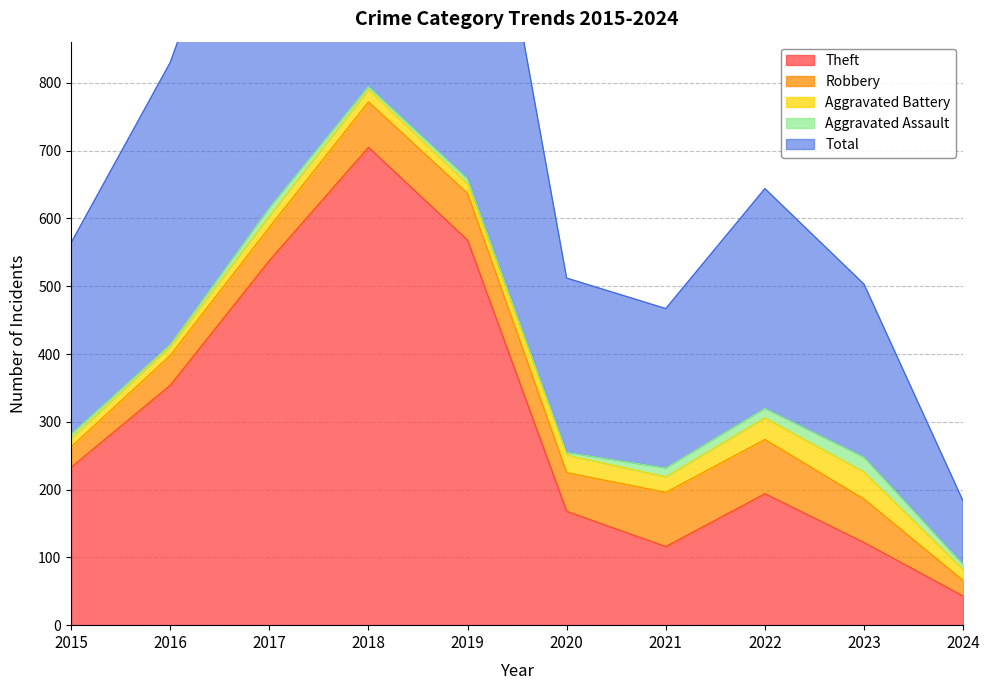

At which label does Theft reach its minimum?

2024